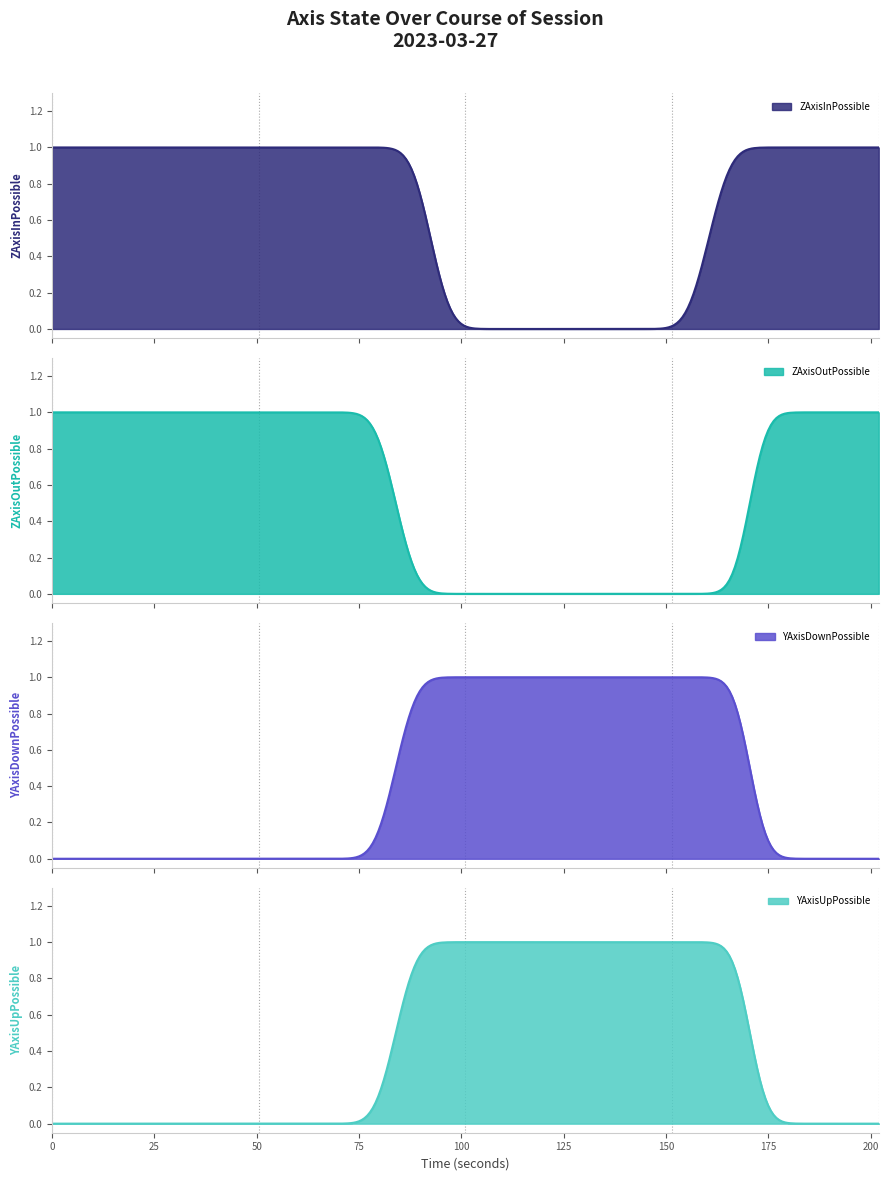

How many distinct data groups are displayed?

4